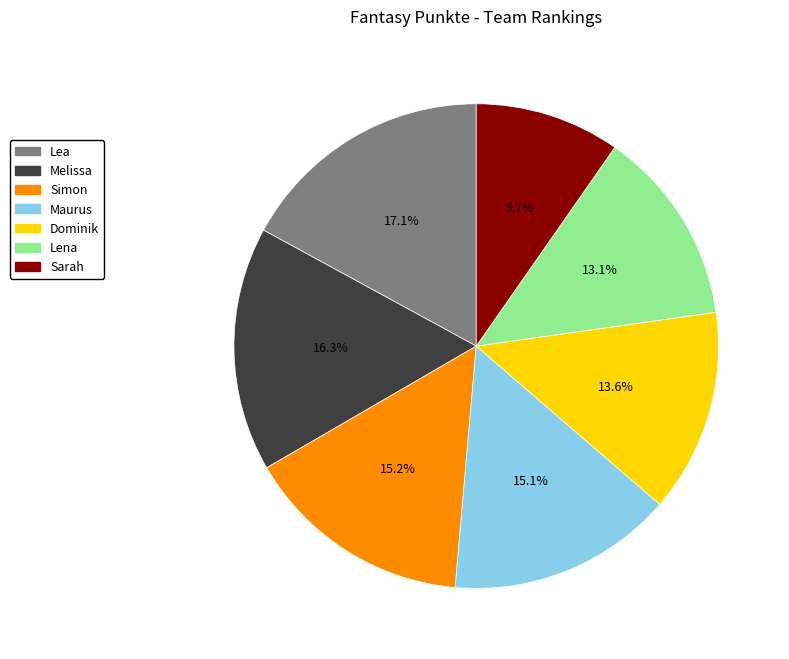

Does Lea account for over 50% of the chart?

No